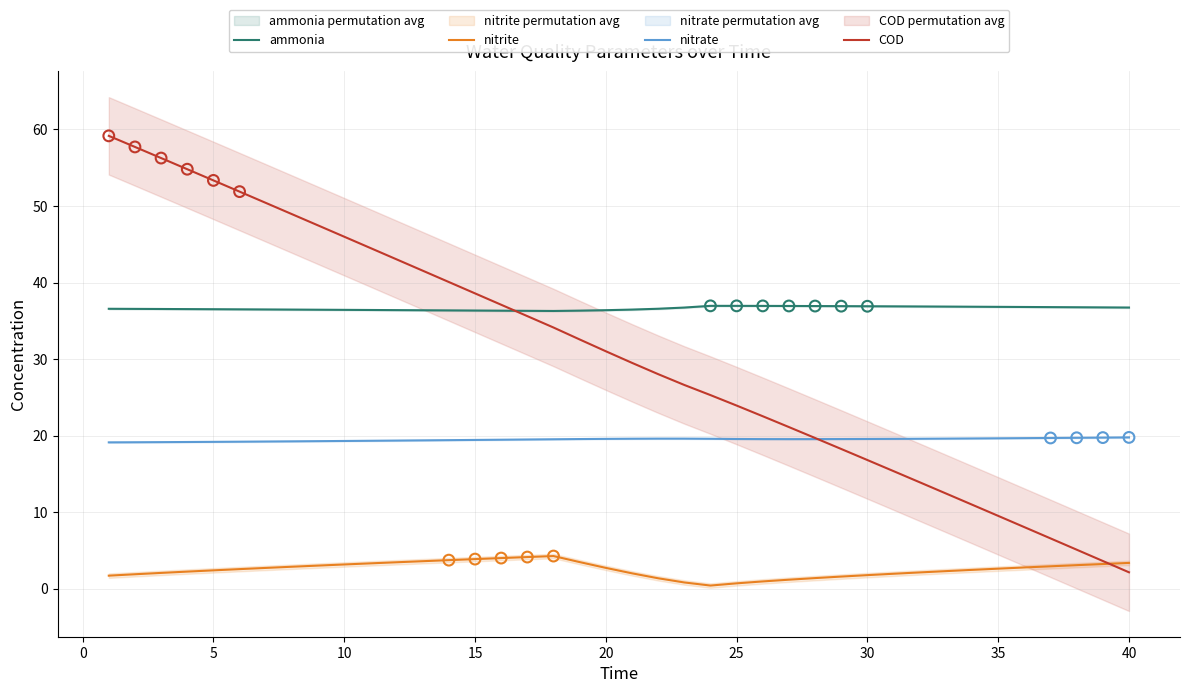

What are all the series names shown in the legend?

ammonia, nitrite, nitrate, COD